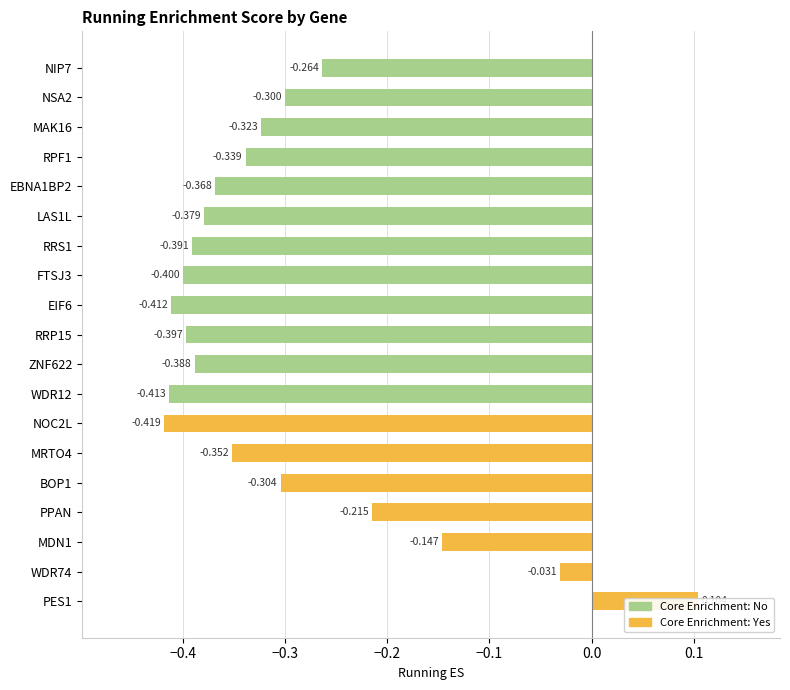

The chart shows a value of -0.1 at EIF6. True or false?

False